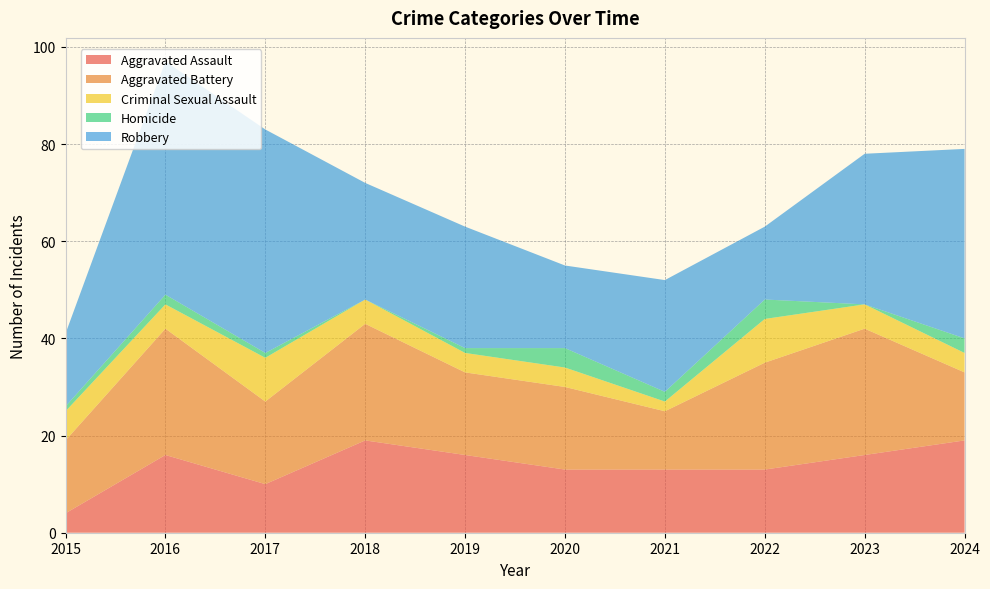

Reading left to right, transcribe all the data shown in this chart.

Aggravated Assault: 4	16	10	19	16	13	13	13	16	19
Aggravated Battery: 15	26	17	24	17	17	12	22	26	14
Criminal Sexual Assault: 6	5	9	5	4	4	2	9	5	4
Homicide: 1	2	1	0	1	4	2	4	0	3
Robbery: 15	48	46	24	25	17	23	15	31	39